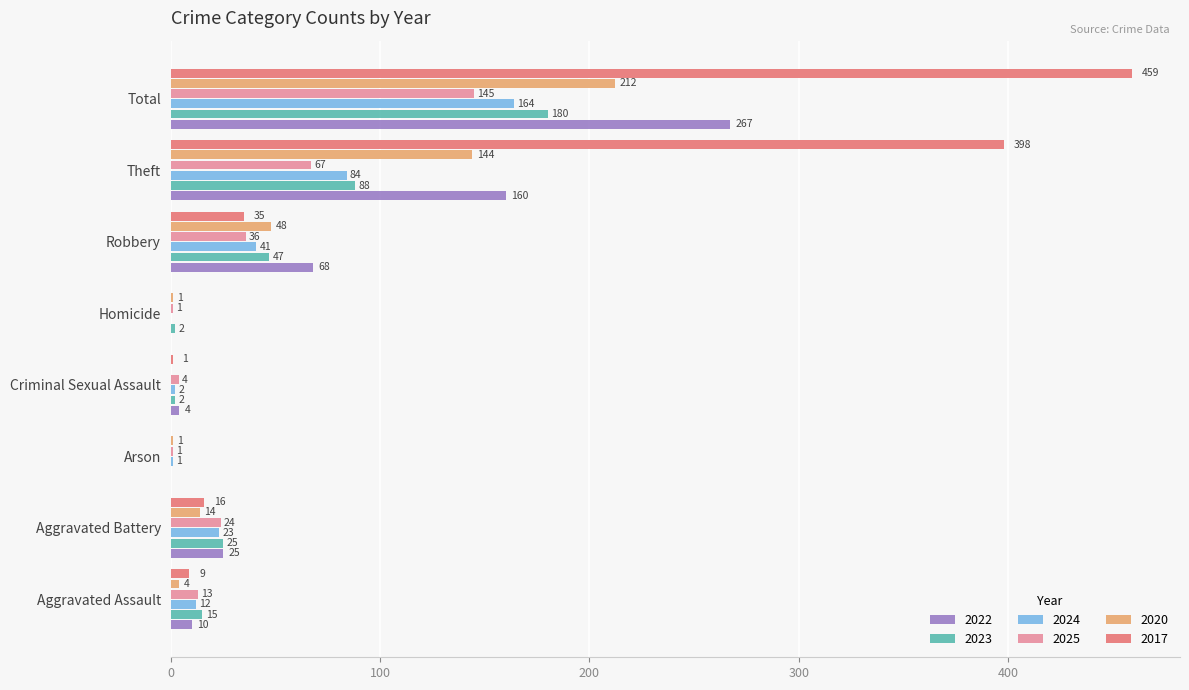

Is the value of 2017 at Arson greater than the value of 2022 at Aggravated Battery?

No